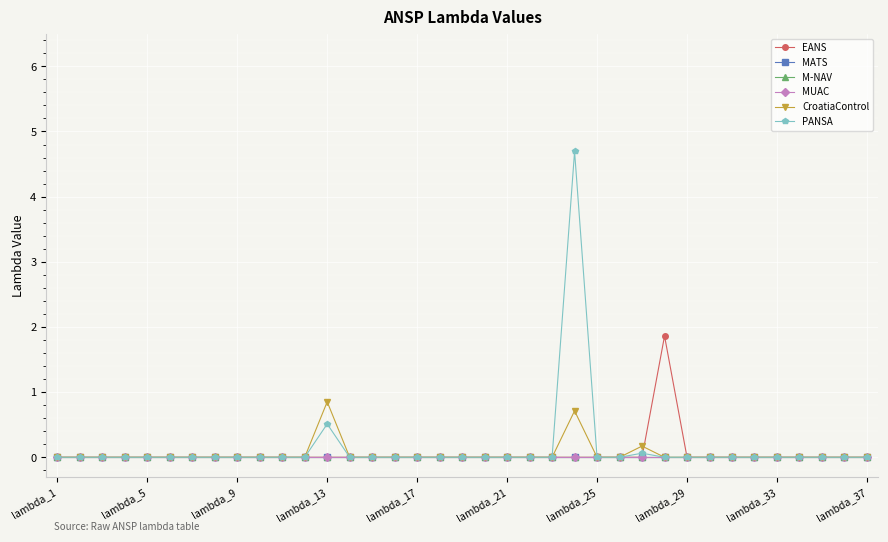

True or false: M-NAV and EANS cross at least once.

False